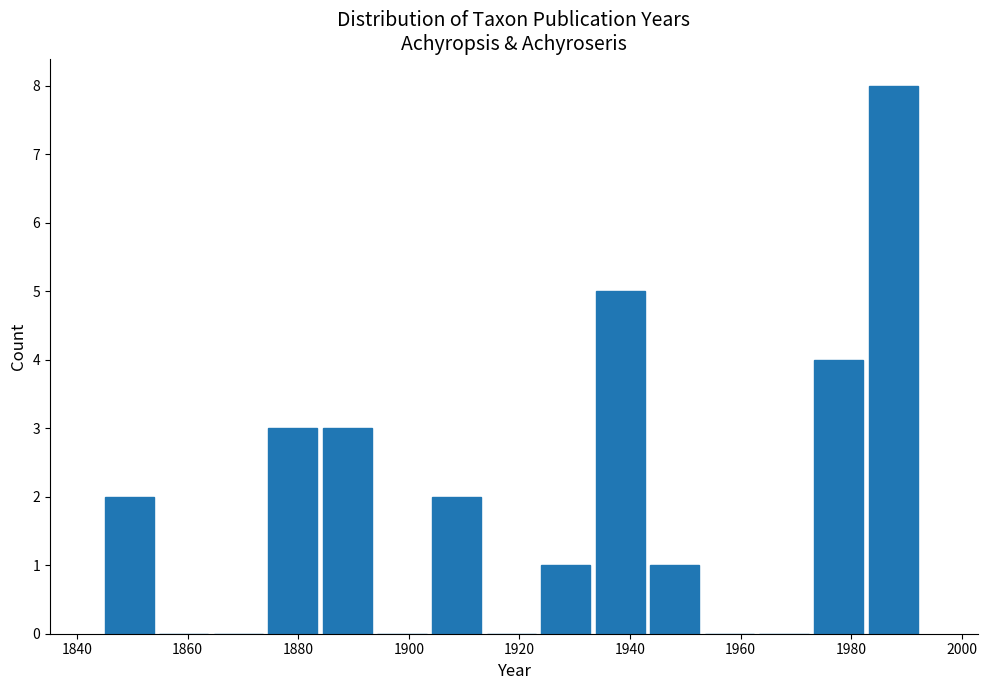

Over which range of the x-axis is the bar tallest?

1984 to 1994